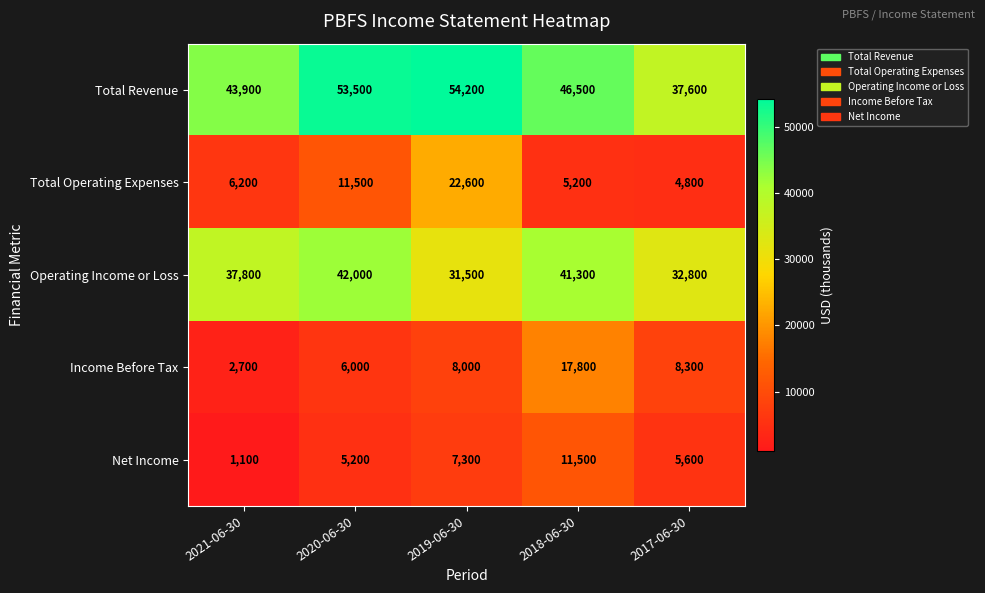

What is the difference between the maximum and minimum values in the Net Income series?

10400